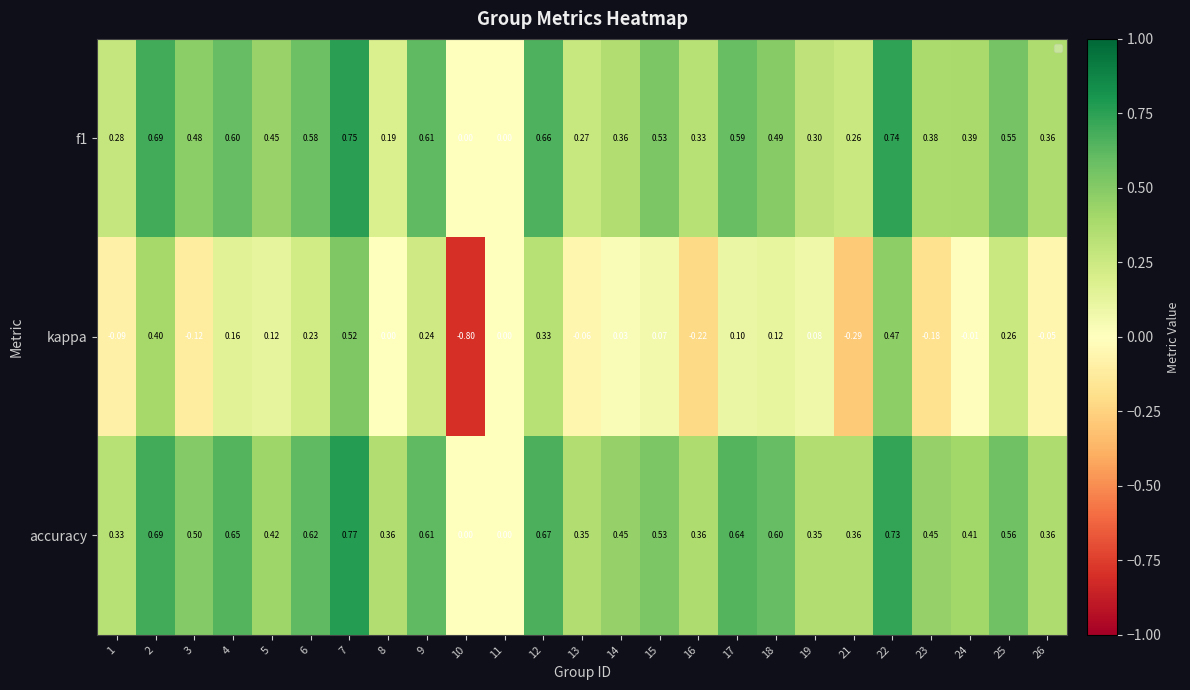

Which series changed the most between 3 and 6?

kappa